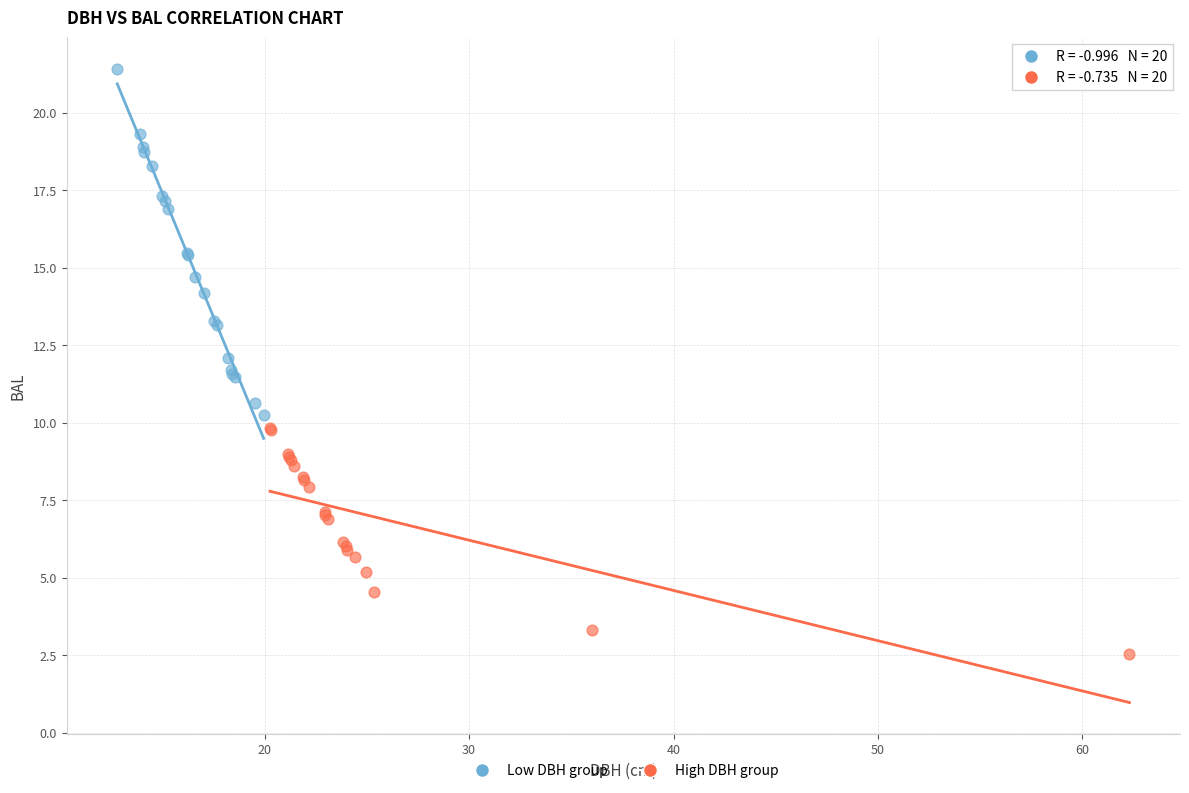

Which series has the largest Y range (max minus min)?

Low DBH group